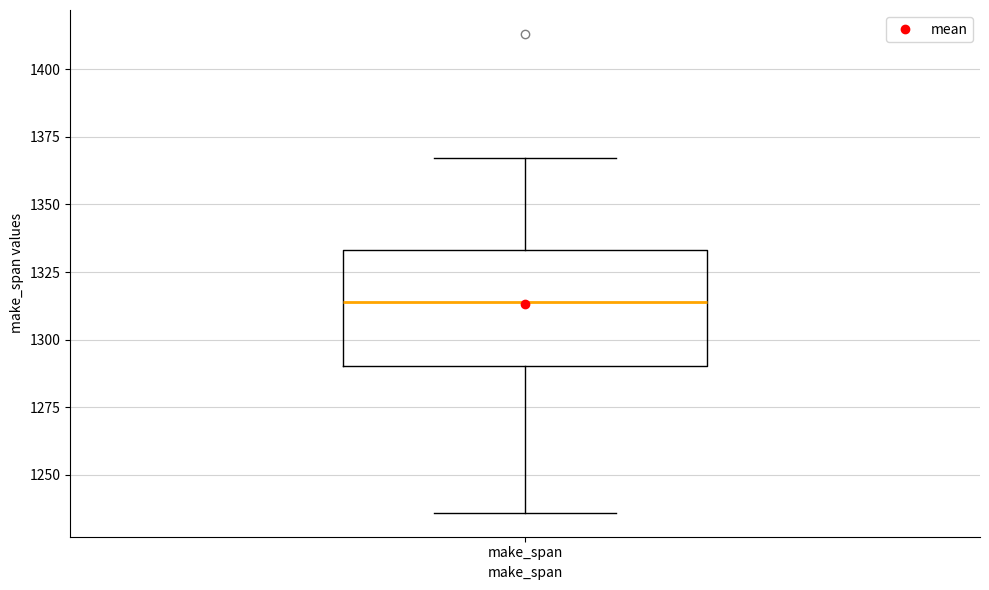

Transcribe this box plot: give where the median line is, the range the box spans, and where the two whiskers end, as read against the y-axis. The values are not printed on the chart, so give them approximately, as read against the axis.

median 1315, box 1290 to 1335, whiskers 1235 to 1365